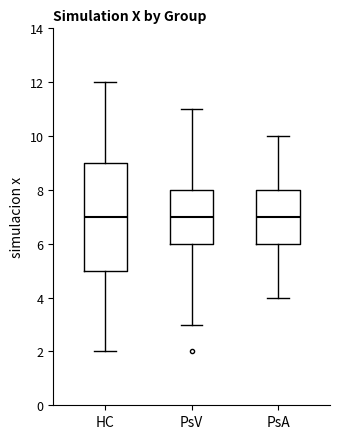

Reading left to right, read every box against the y-axis: the position of its median line, the range the box covers, and the ends of its whiskers. The values are not printed on the chart, so give them approximately, as read against the axis.

HC: median 7, box 5 to 9, whiskers 2 to 12
PsV: median 7, box 6 to 8, whiskers 3 to 11
PsA: median 7, box 6 to 8, whiskers 4 to 10